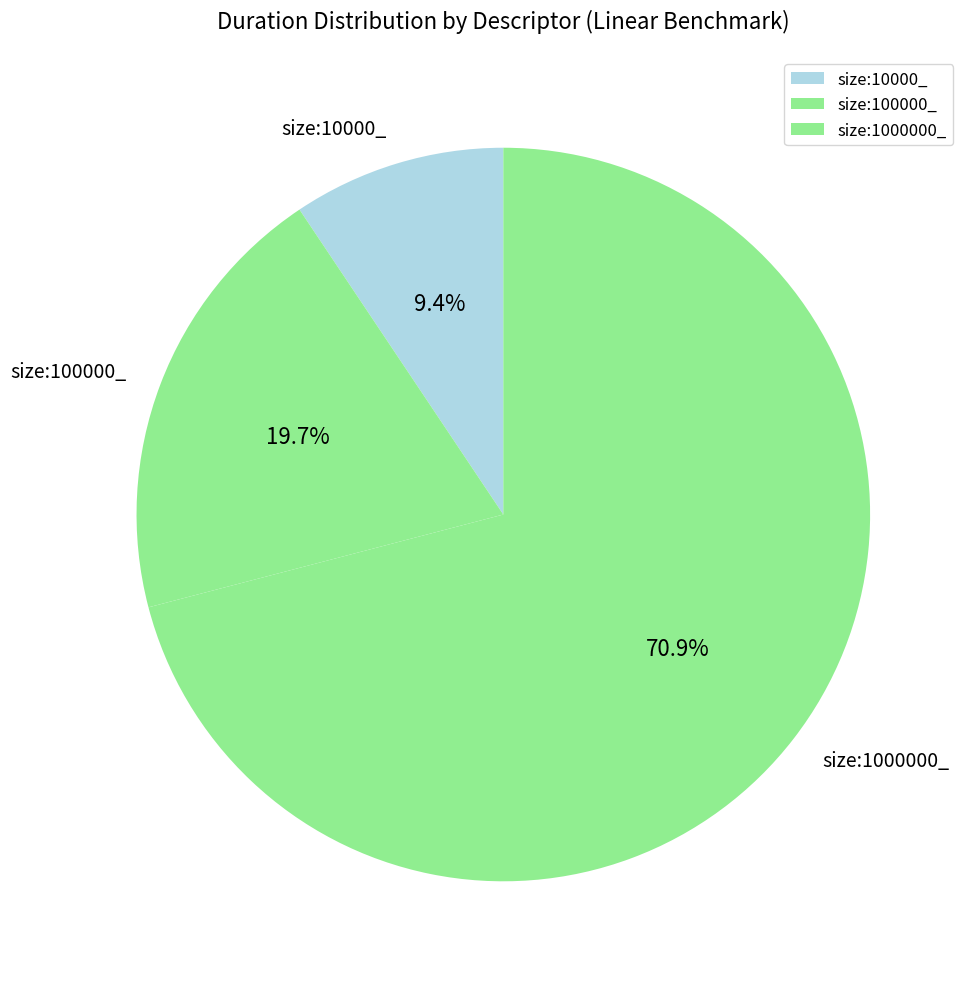

Which category has the smallest portion of the pie?

size:10000_